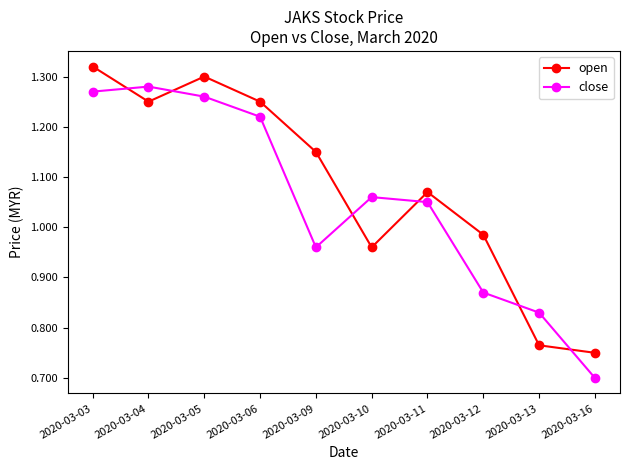

True or false: open has a value of 1.9 at 2020-03-11.

False